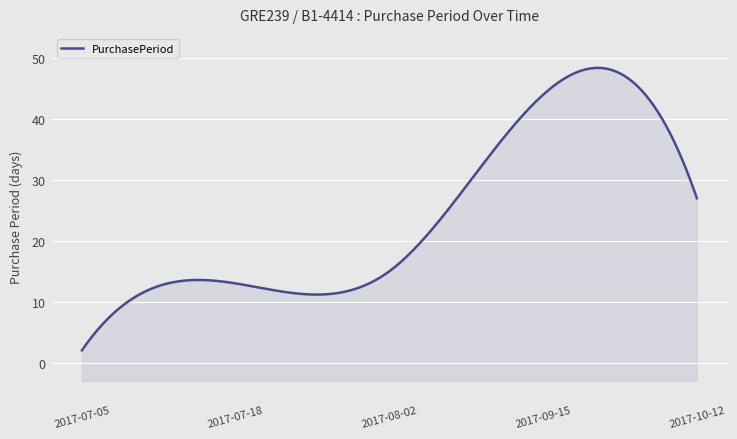

Which has a higher value, 2017-10-12 or 2017-08-02?

2017-10-12